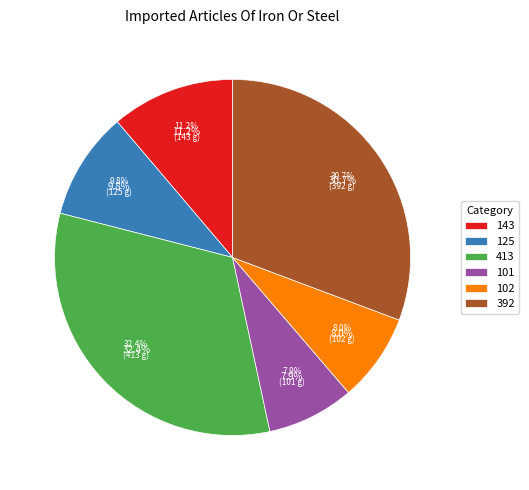

Count the number of slices in the pie.

6